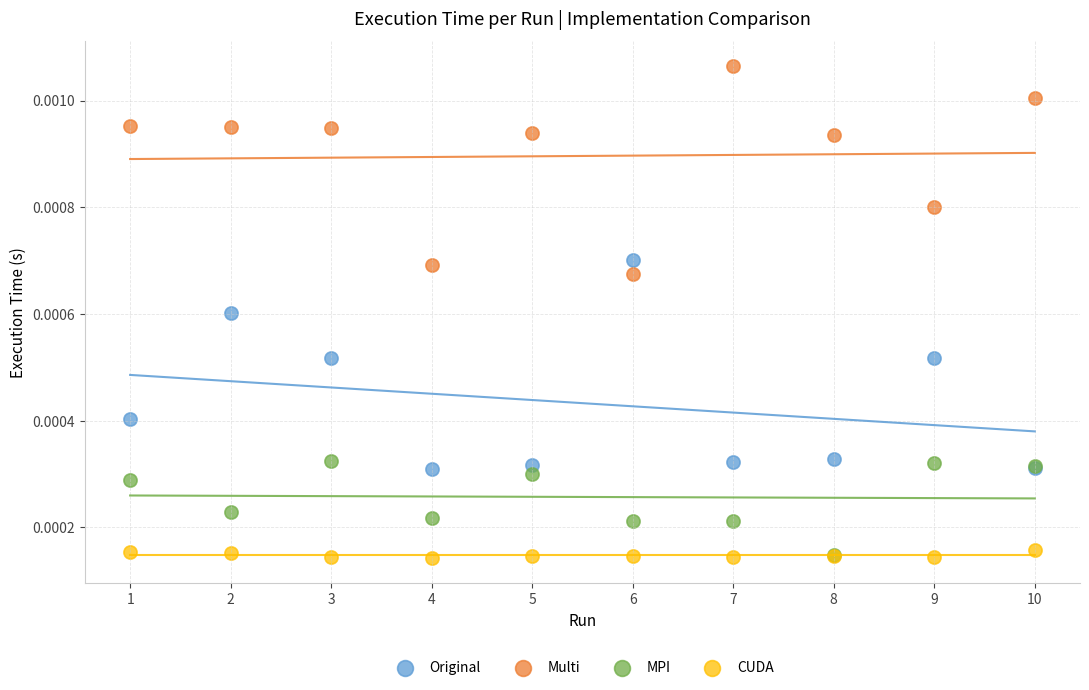

What are all the series names shown in the legend?

Original, Multi, MPI, CUDA